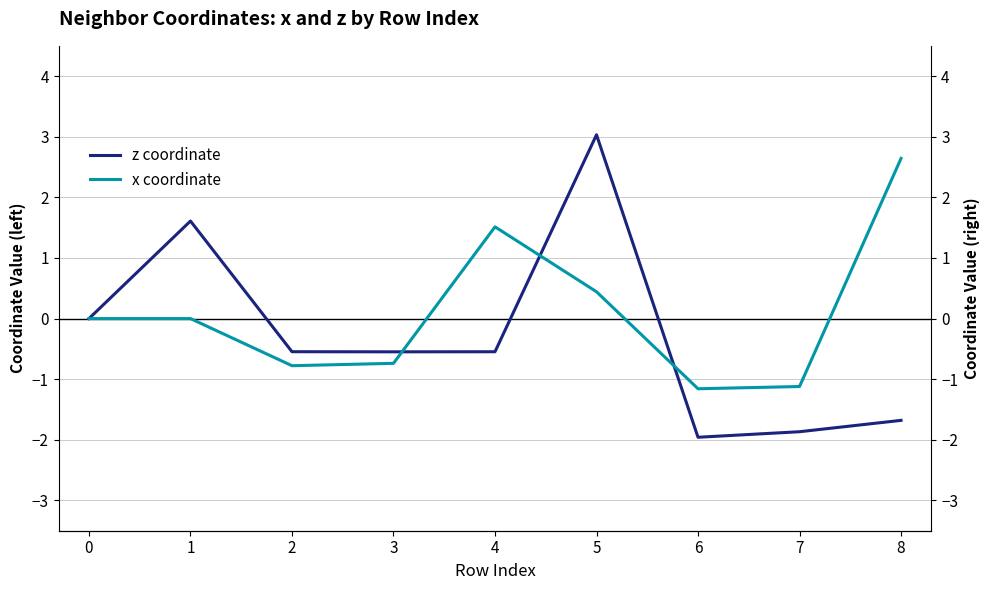

What is the greatest value displayed?

3.0